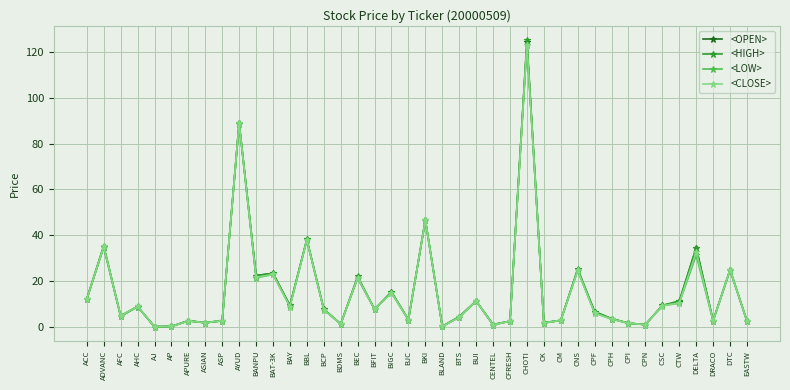

What is the spread (max minus min) of values at CHOTI?

2.0